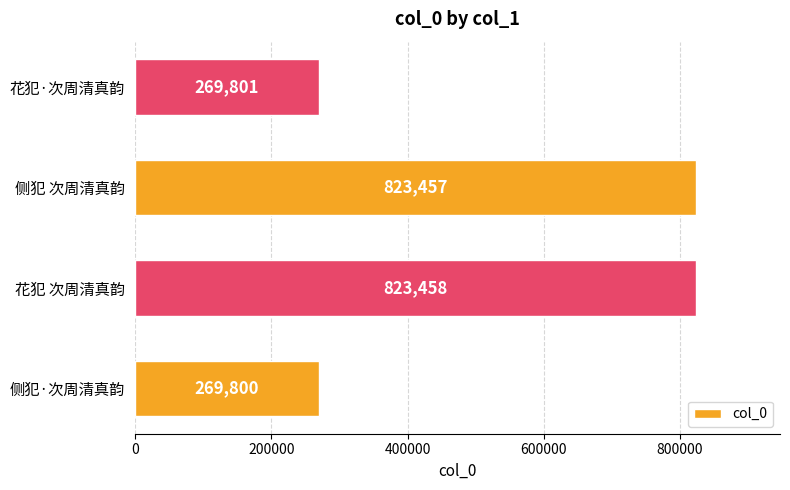

Between 侧犯 次周清真韵 and 侧犯·次周清真韵, which is larger?

侧犯 次周清真韵